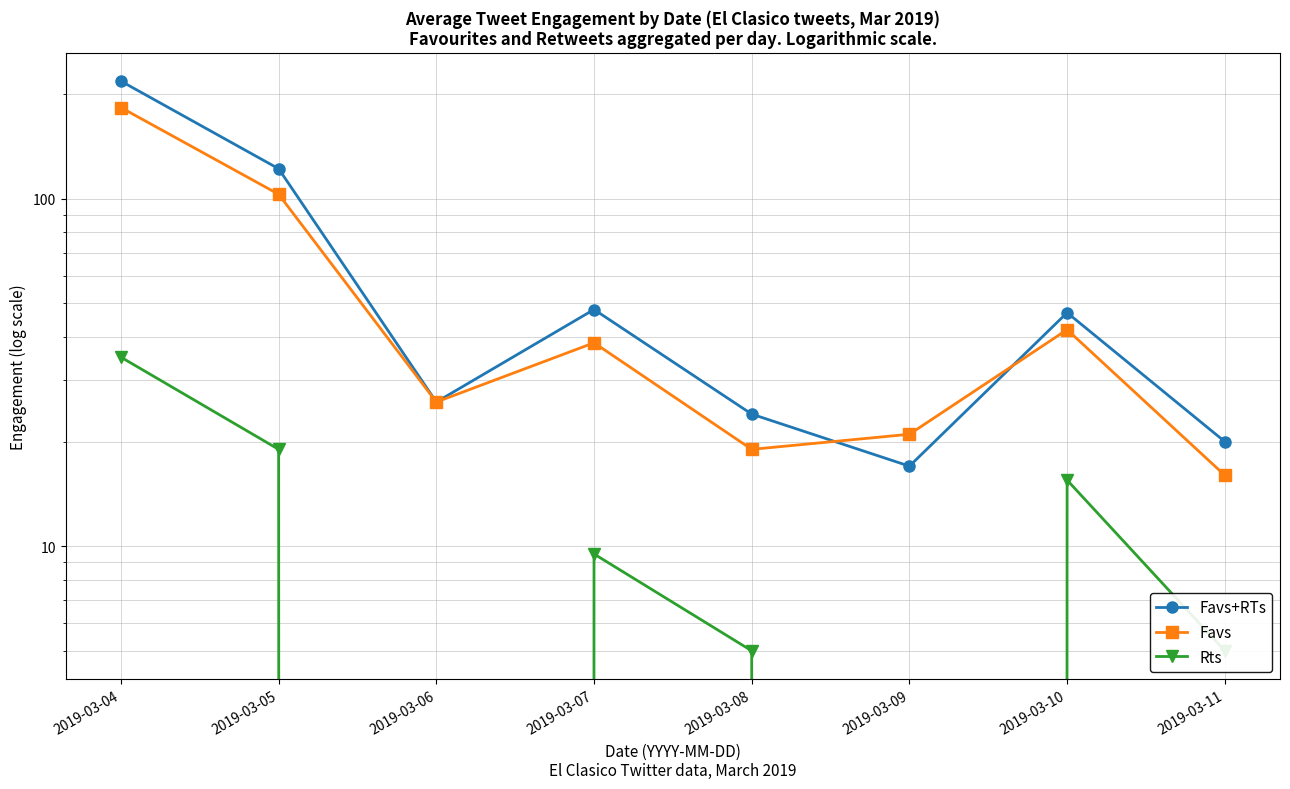

What is the difference between the Rts values at 2019-03-08 and 2019-03-06?

5.0